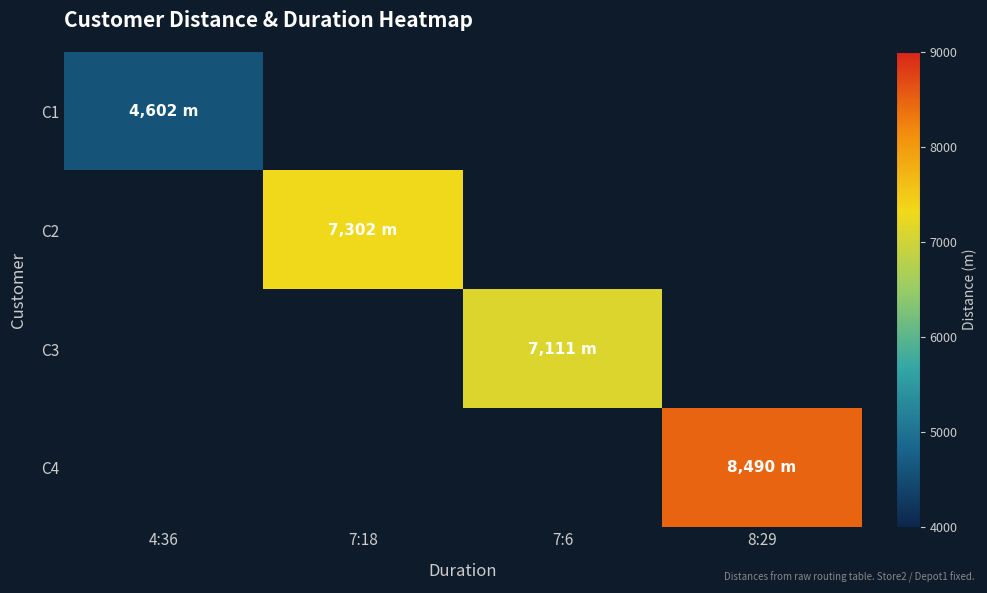

What is the greatest value displayed?

8490.1